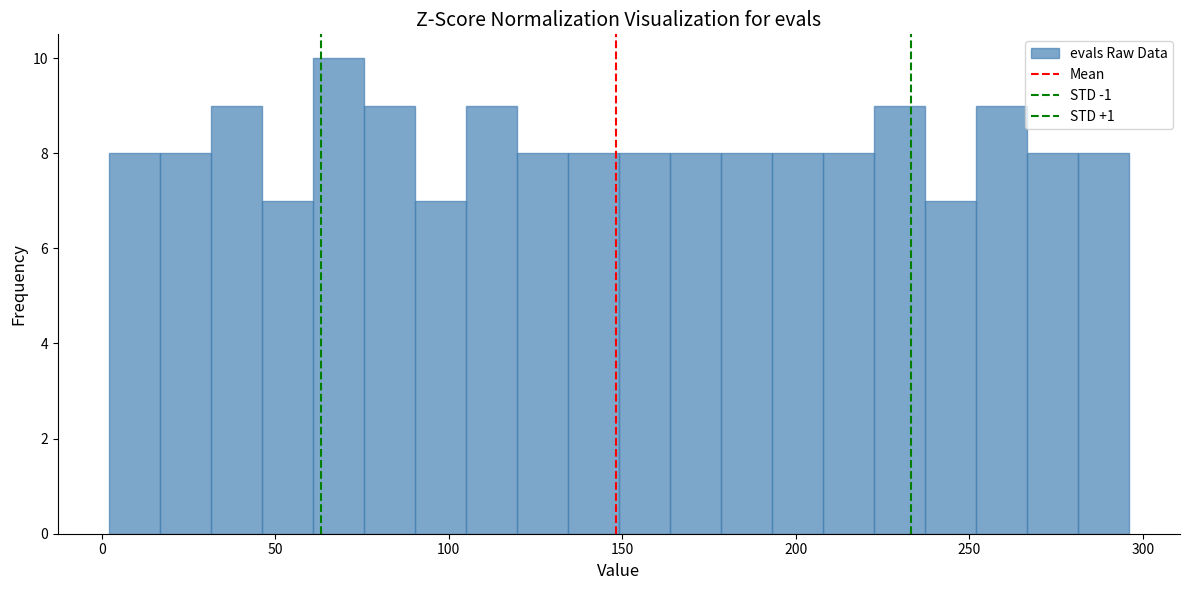

Read against the x-axis, roughly where is the centre of the tallest bar?

70